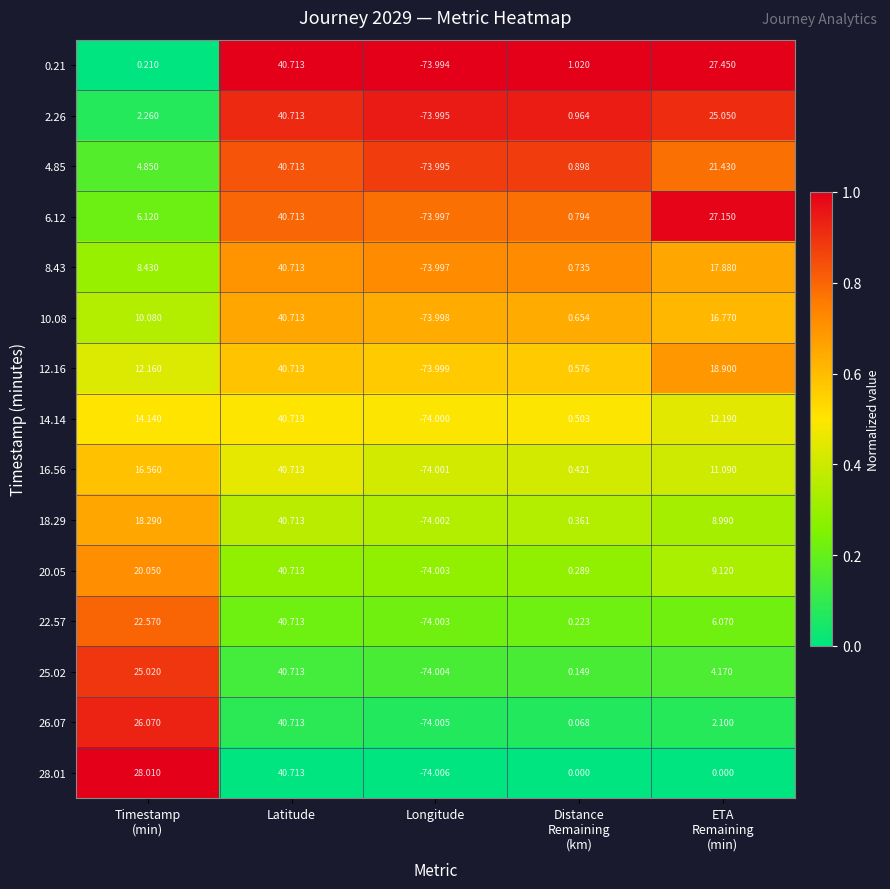

At which label does 16.56 reach its peak?

Latitude